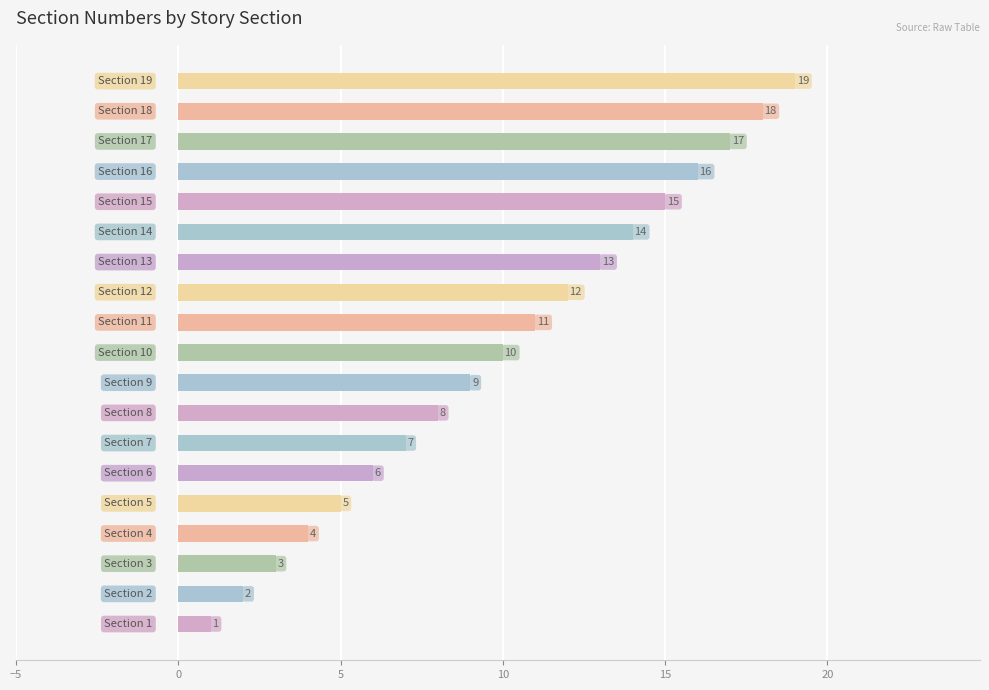

What is the maximum value shown in the chart?

19